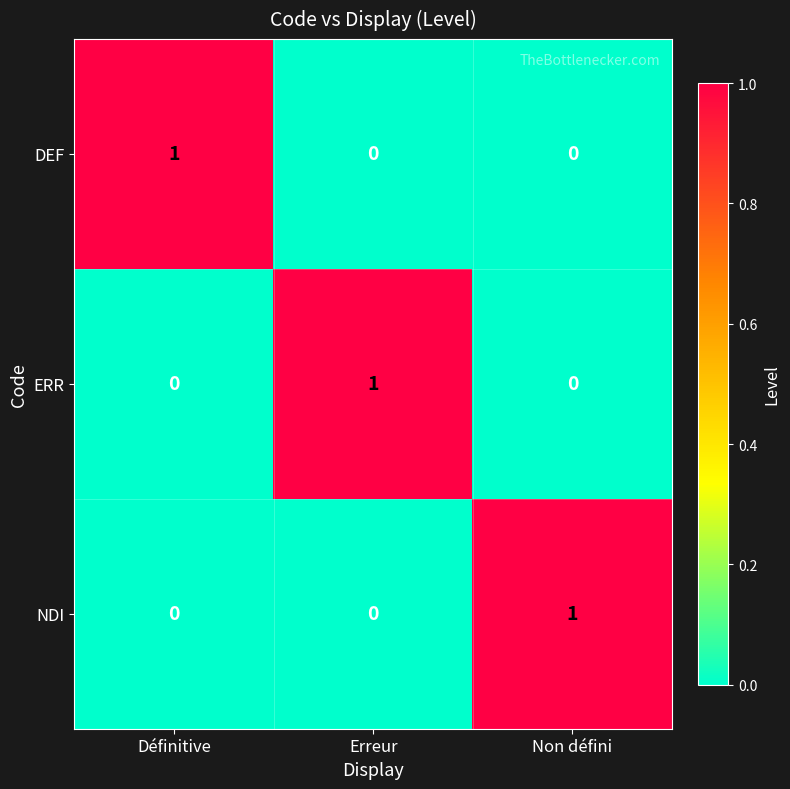

Reading left to right, what are all the values shown in this chart?

DEF: 1	0	0
ERR: 0	1	0
NDI: 0	0	1